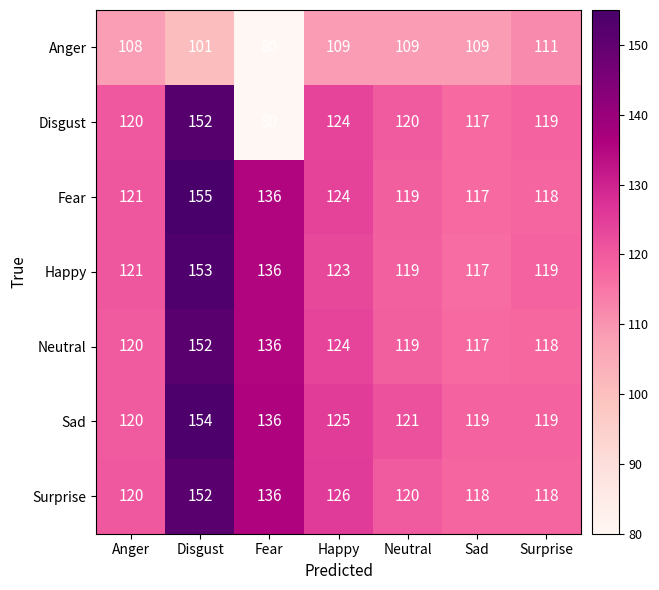

What is the average value of the Neutral series?

127